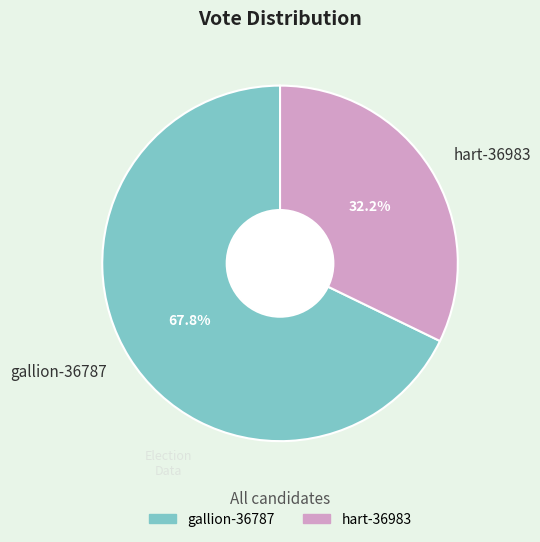

Does hart-36983 account for over 50% of the chart?

No